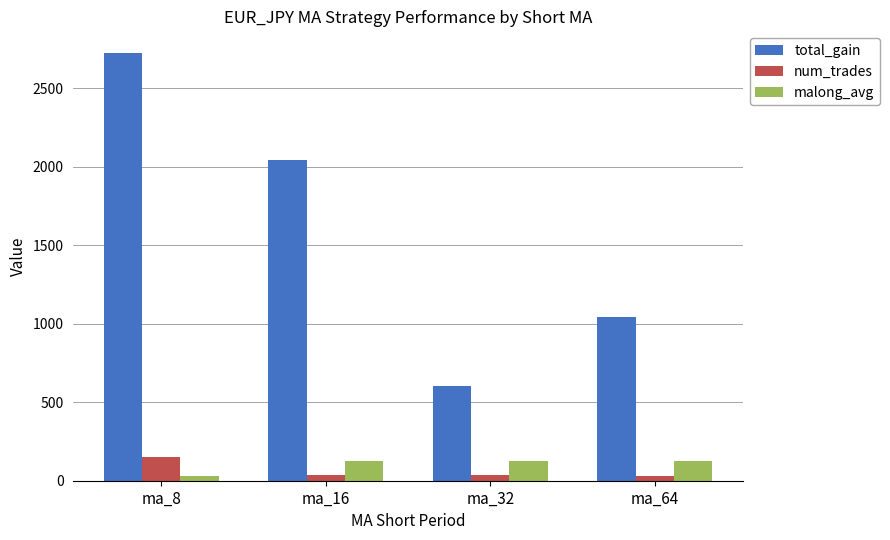

Where is total_gain nearest to the value 1664?

ma_16